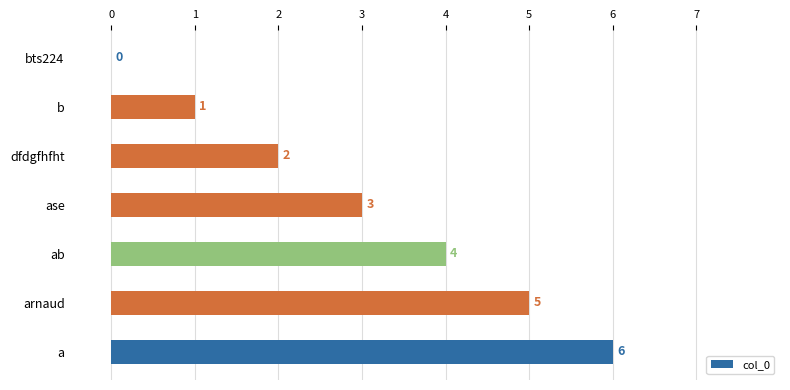

The value at a is 4. True or false?

False